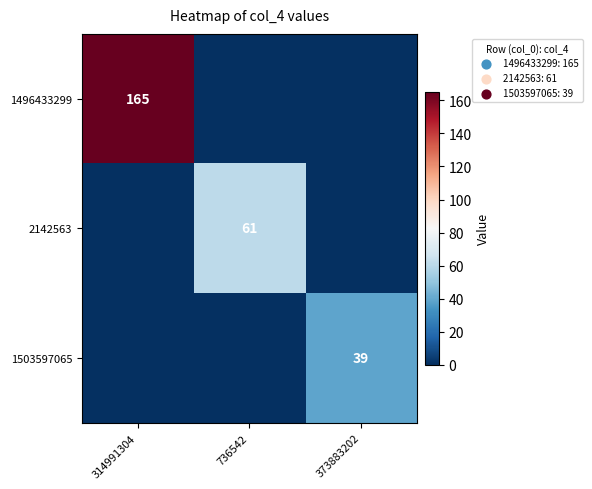

The 2142563 series shows 80 at 736542. True or false?

False